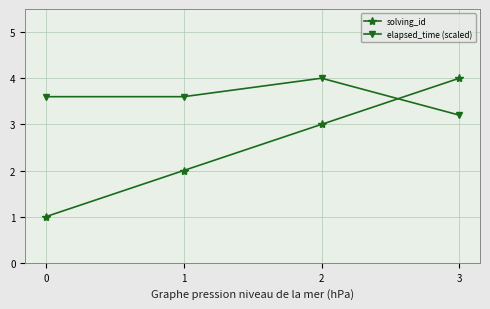

Which series has the largest total across all categories?

elapsed_time (scaled)